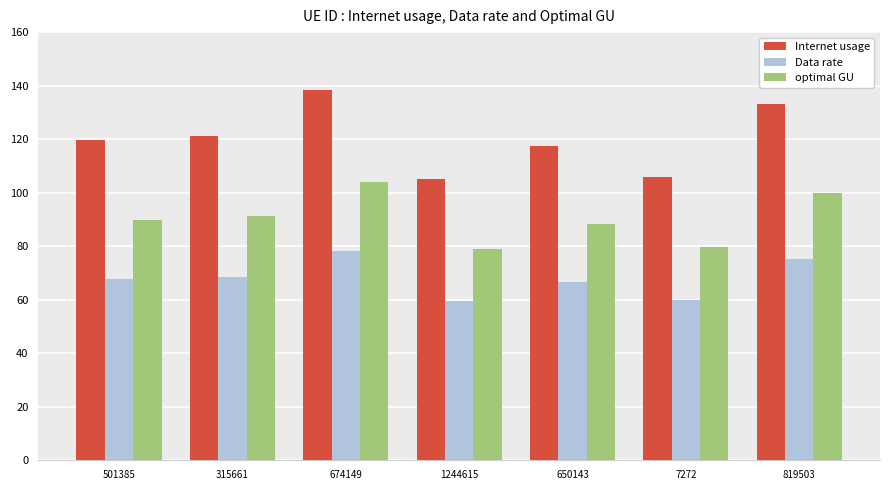

Is the value of optimal GU at 674149 greater than the value of Internet usage at 674149?

No